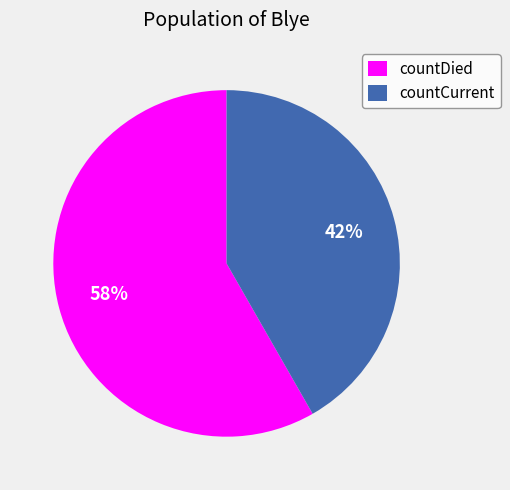

Is it true that countDied is 64% of the pie?

False